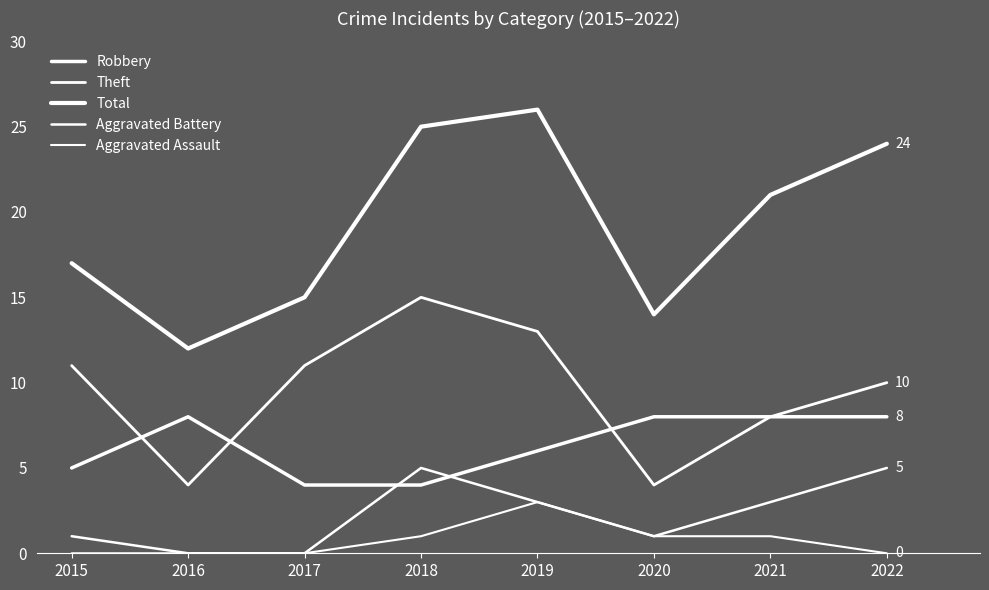

How many lines are shown in the chart?

5